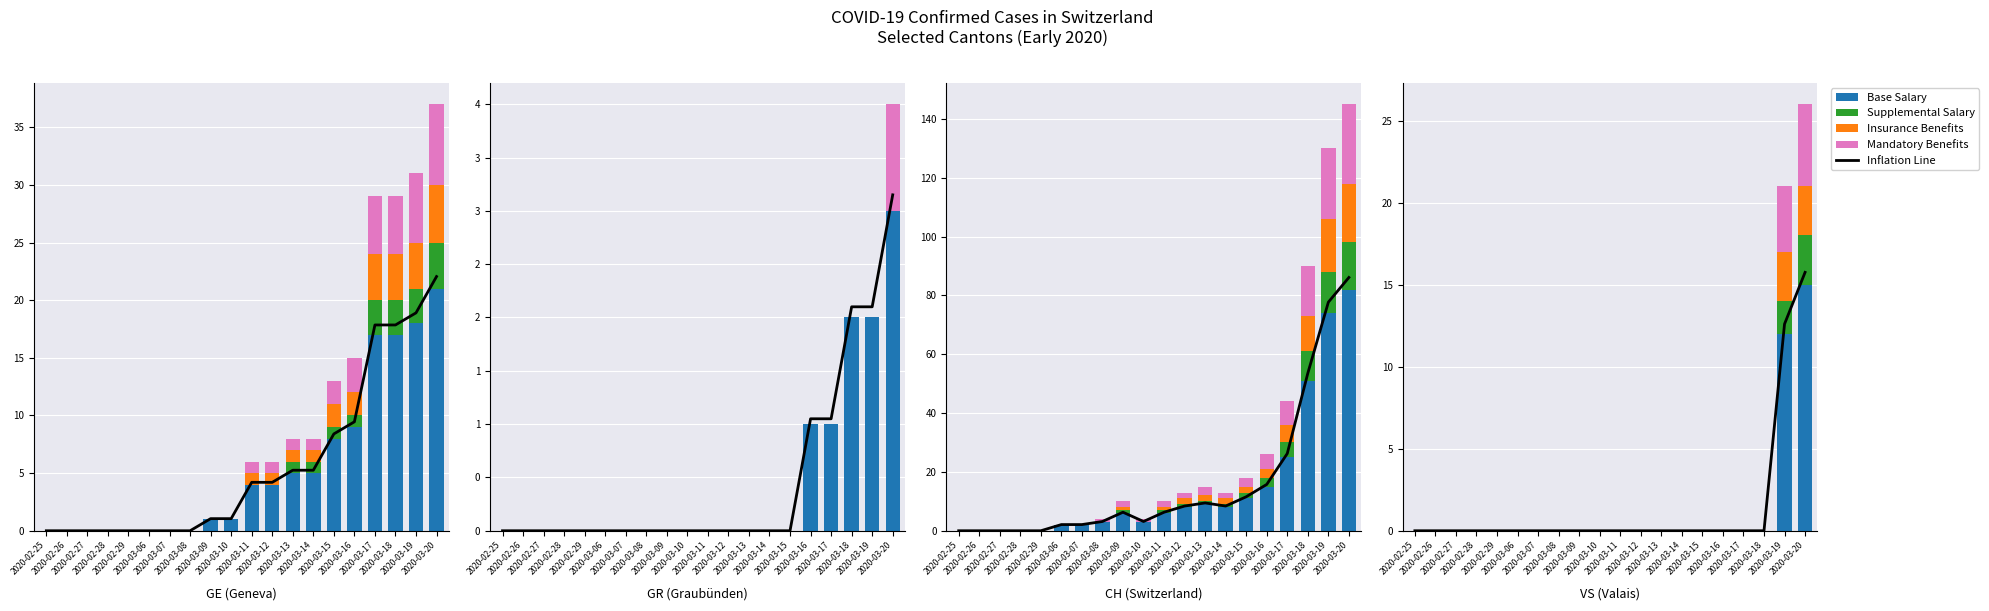

At which label does Mandatory Benefits reach its peak?

2020-03-20